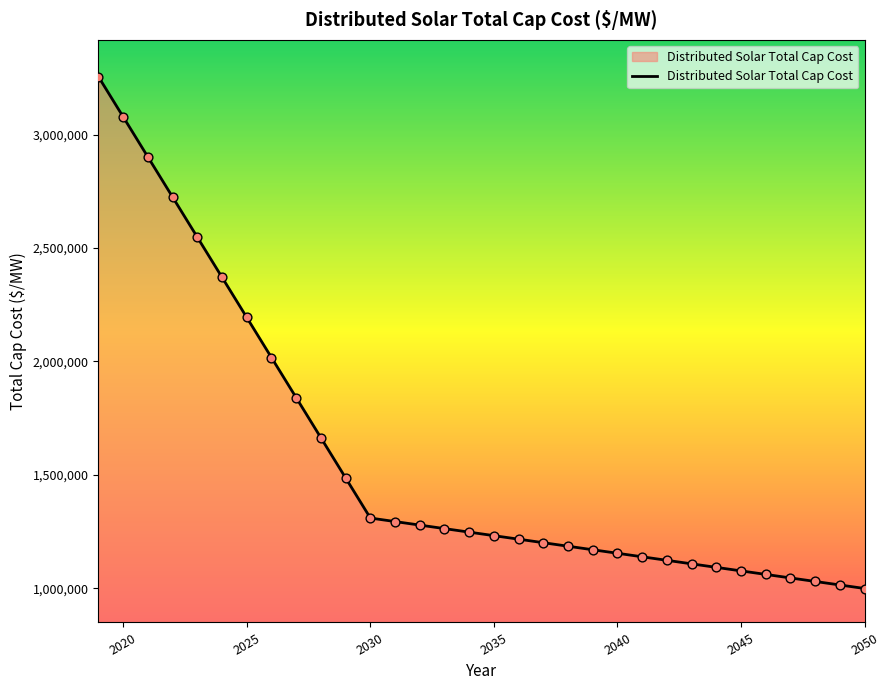

What is the difference between the maximum and minimum values?

2256796.3